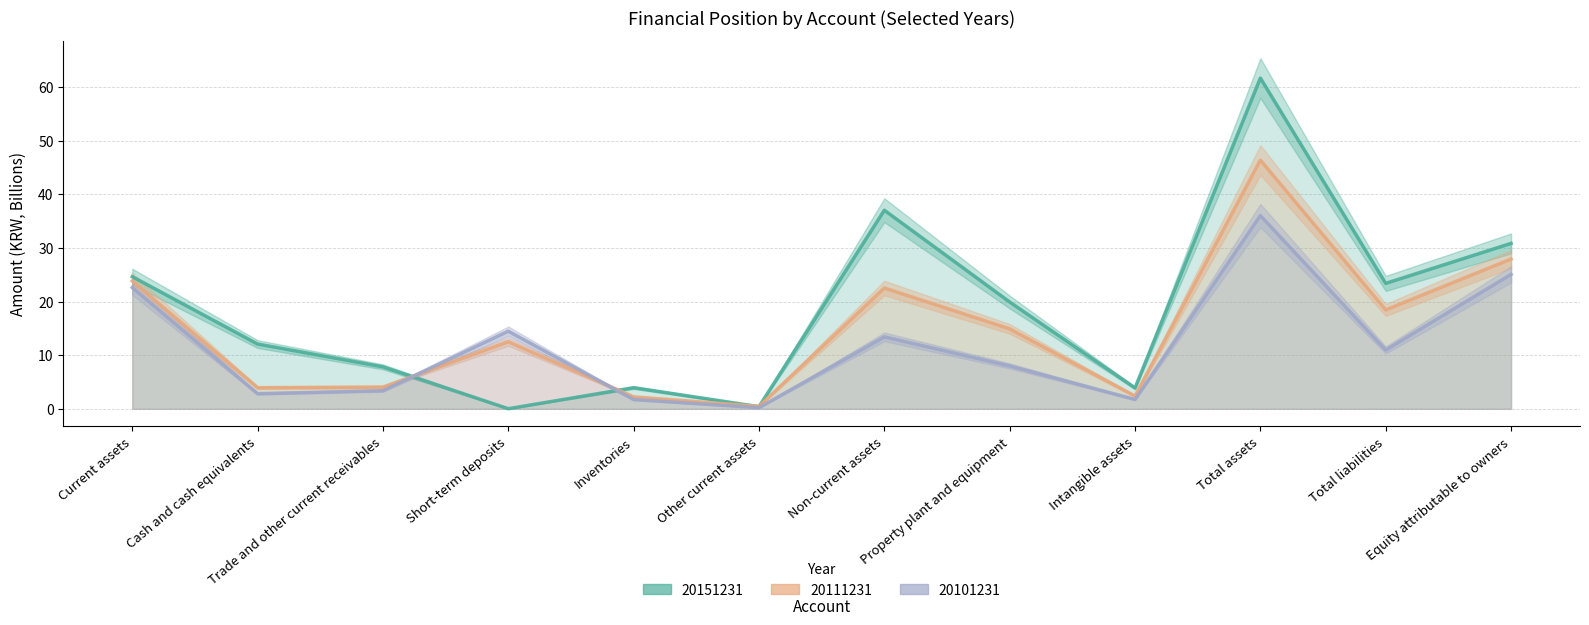

What is the spread (max minus min) of values at Equity attributable to owners?

5.8